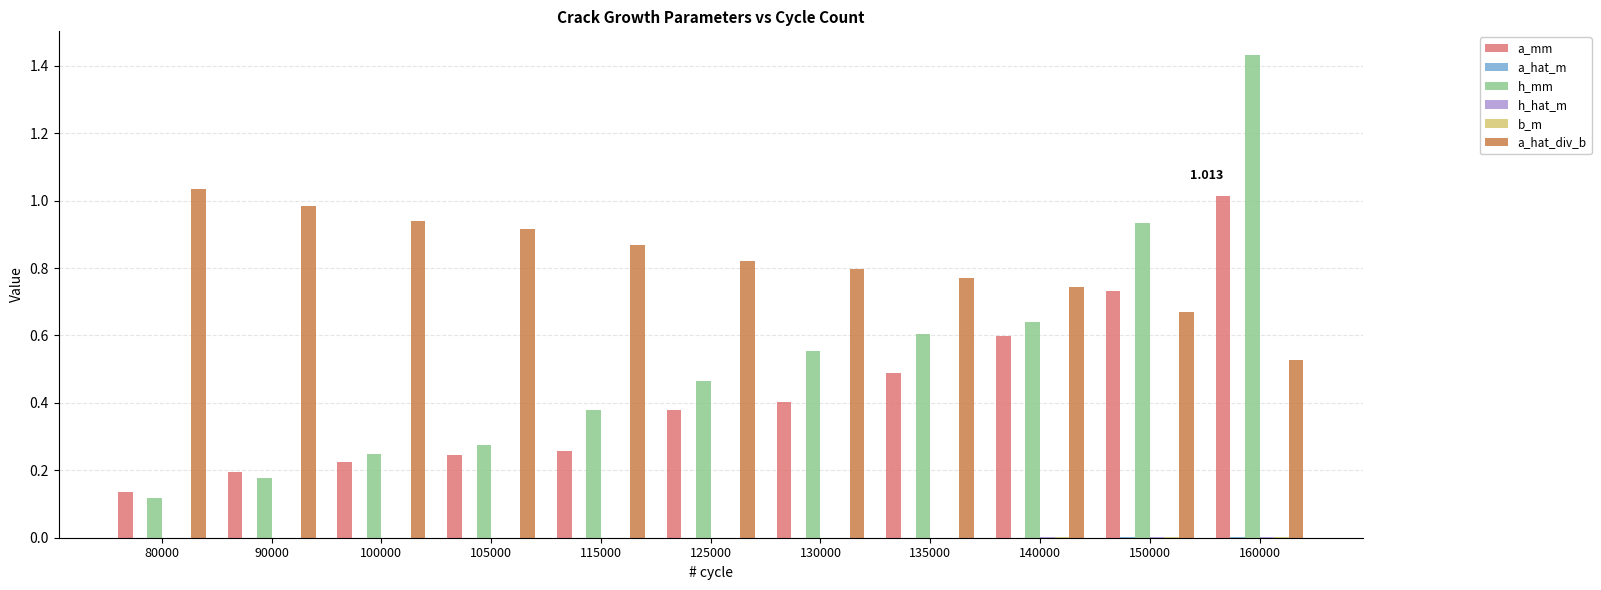

Which series has the largest total across all categories?

a_hat_div_b